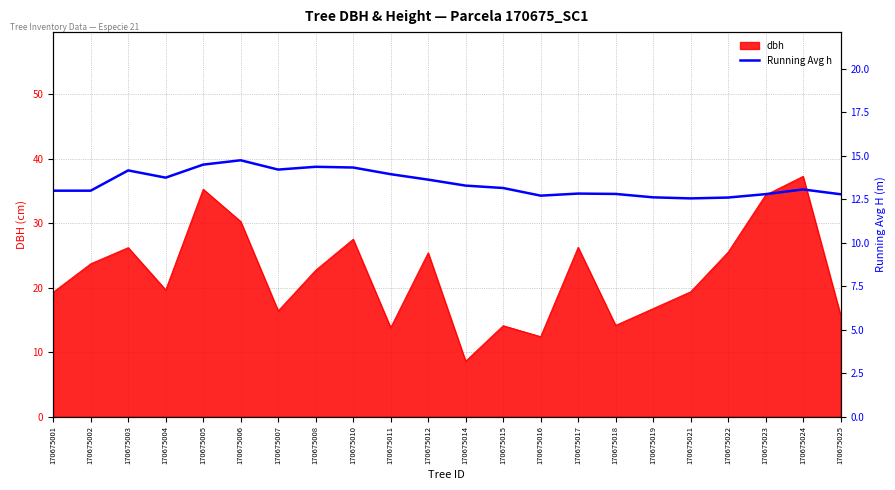

Is it true that the value at 170675007 is 20.1?

False